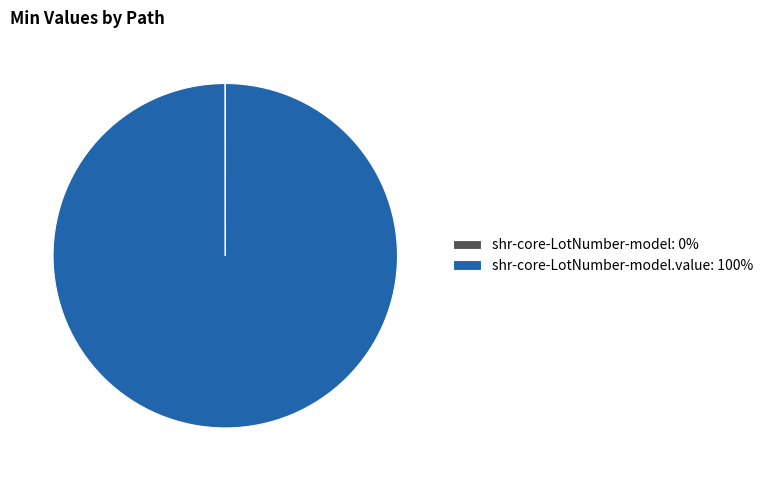

The shr-core-LotNumber-model.value: 100% slice represents 89% of the pie. True or false?

False